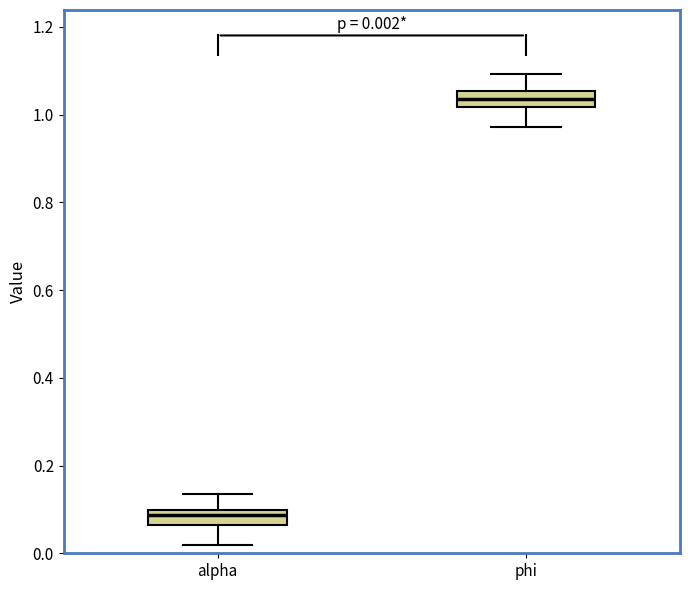

Which box's median line is the lowest?

alpha